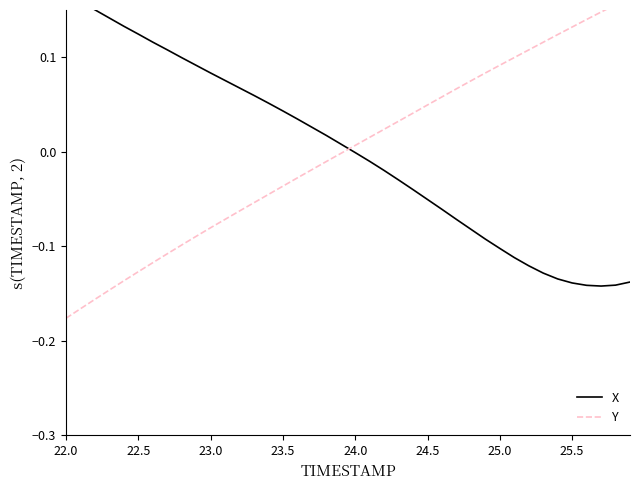

What are all the series names shown in the legend?

X, Y